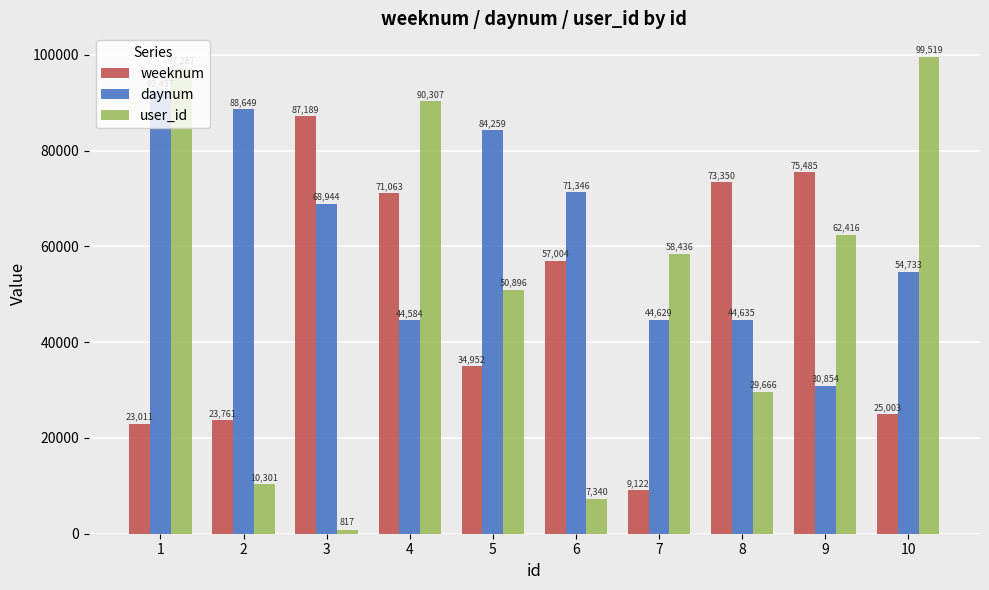

What is the minimum value for daynum?

30854